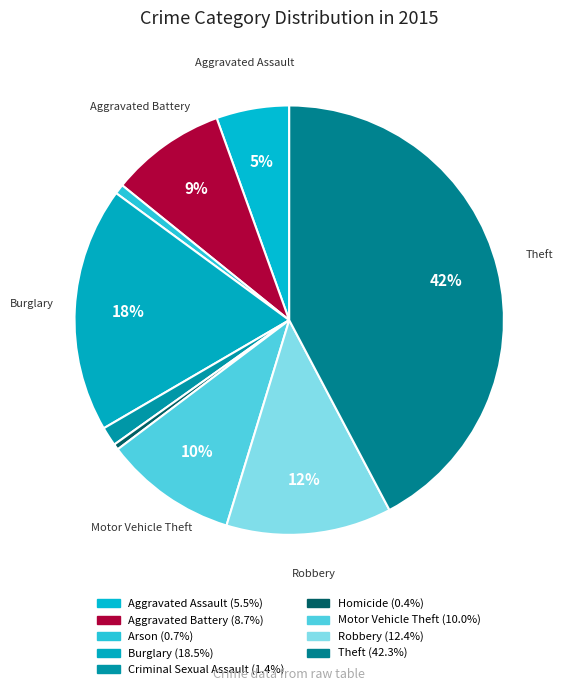

How many slices are in this pie chart?

9